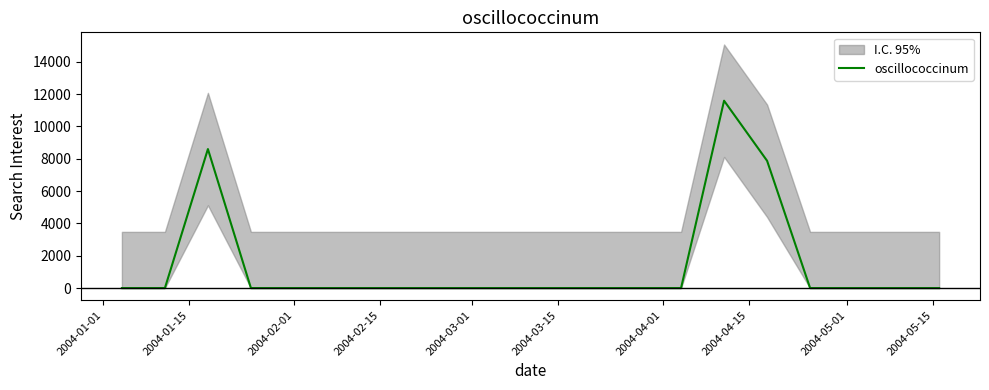

What is the greatest value displayed?

11595.2